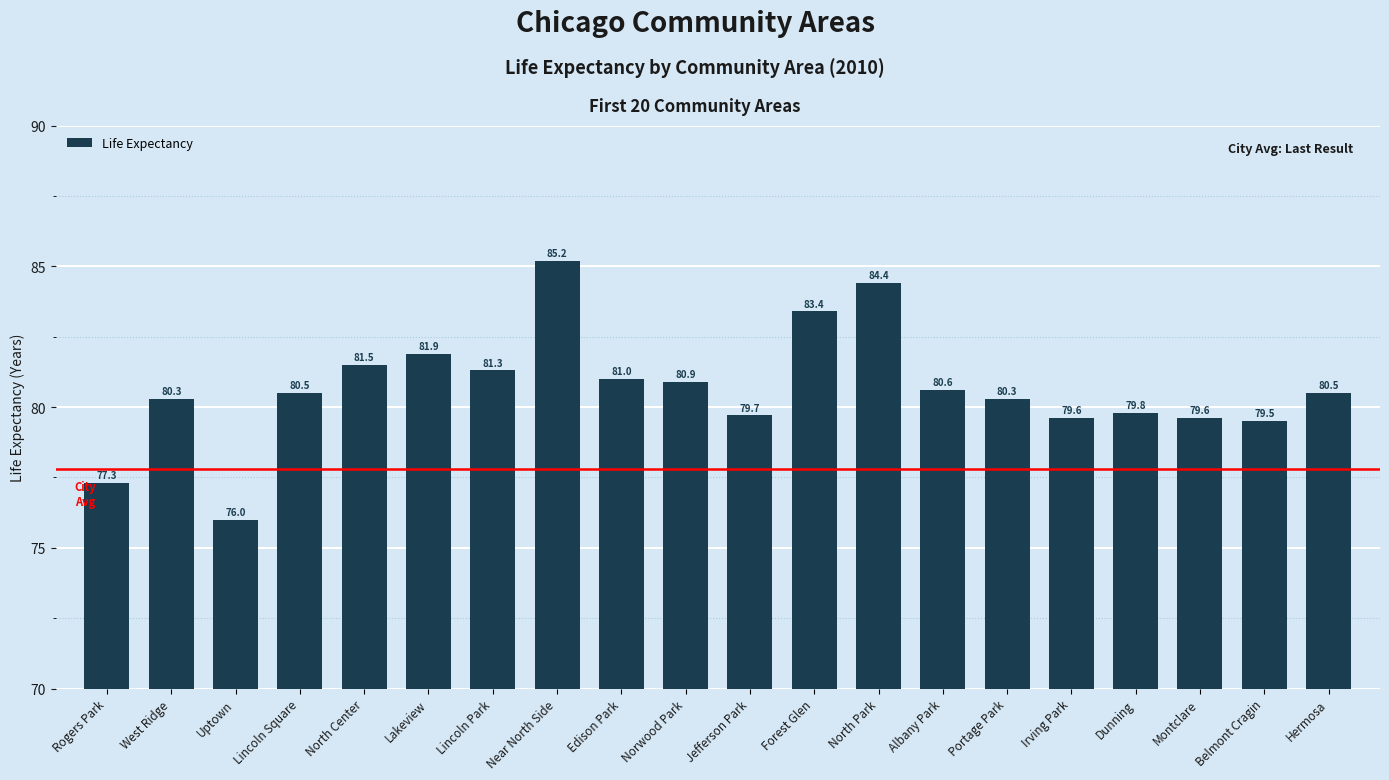

What is the maximum value shown in the chart?

85.2